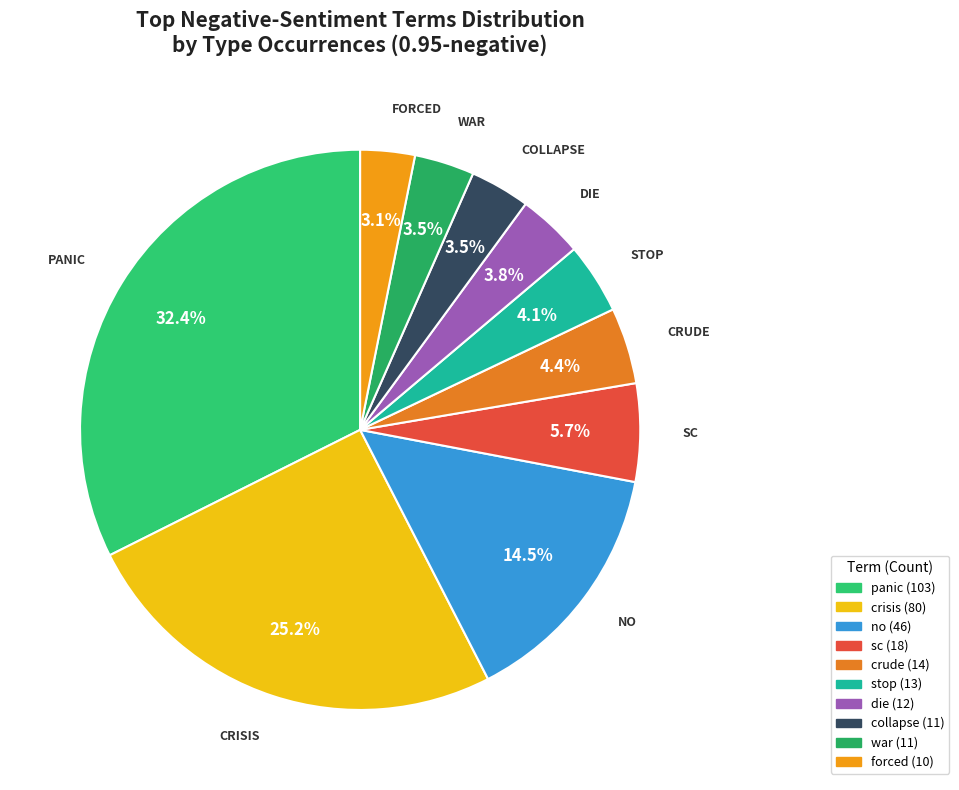

What is the change in value from crisis to stop?

-67